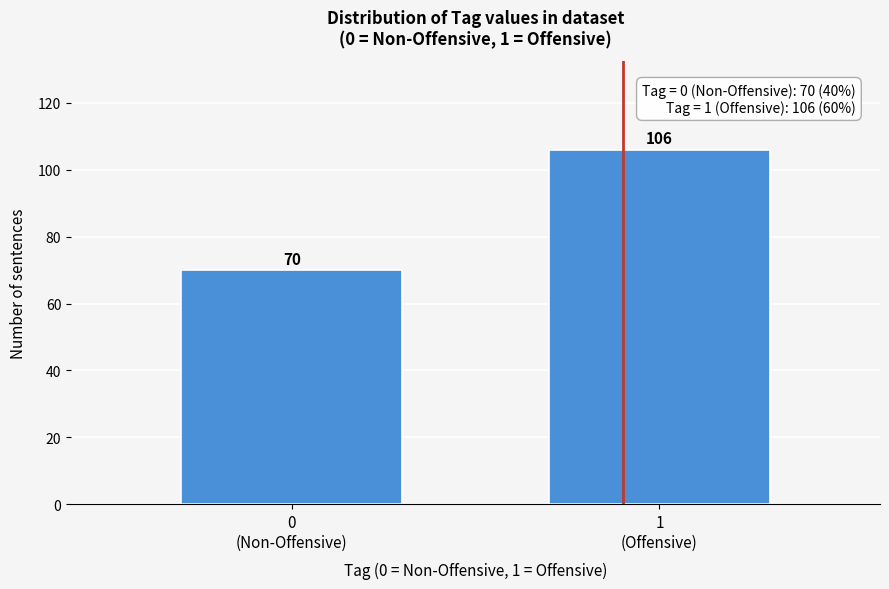

Reading left to right, what are all the values shown in this chart?

70	106